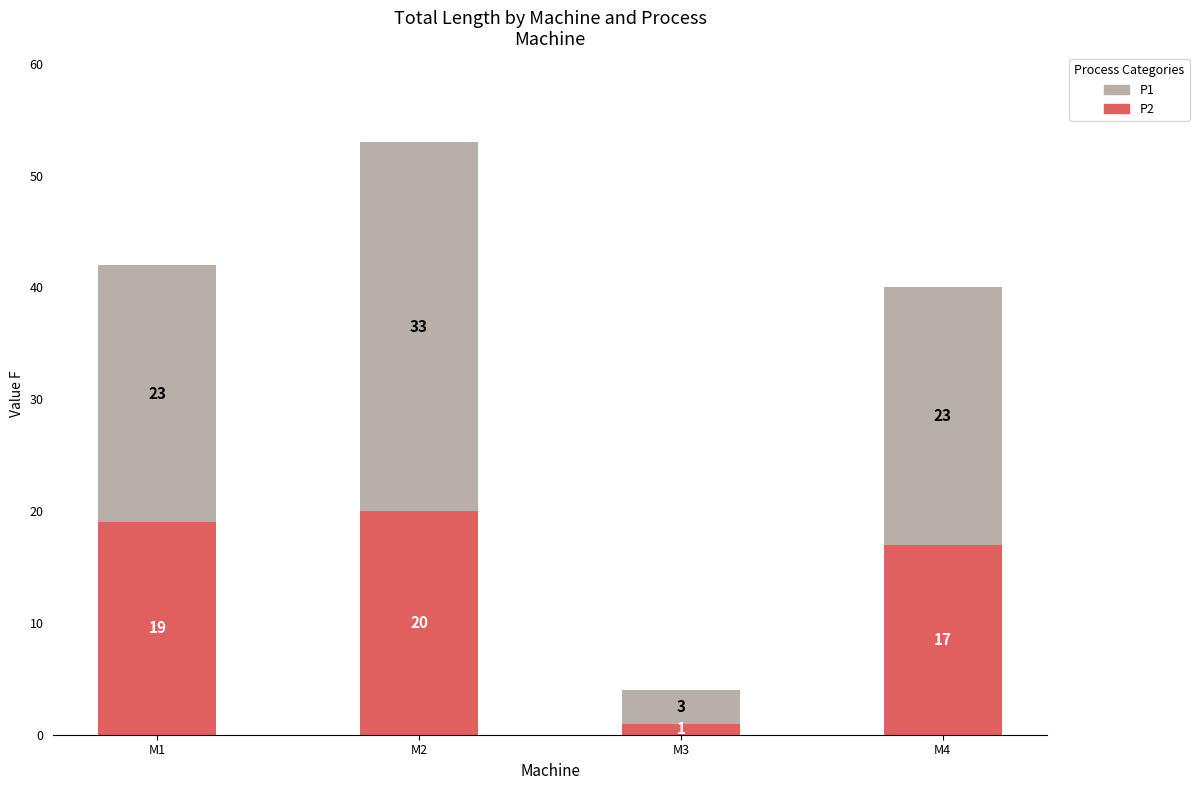

Reading left to right, list the values for the P2 series.

M1=19	M2=20	M3=1	M4=17